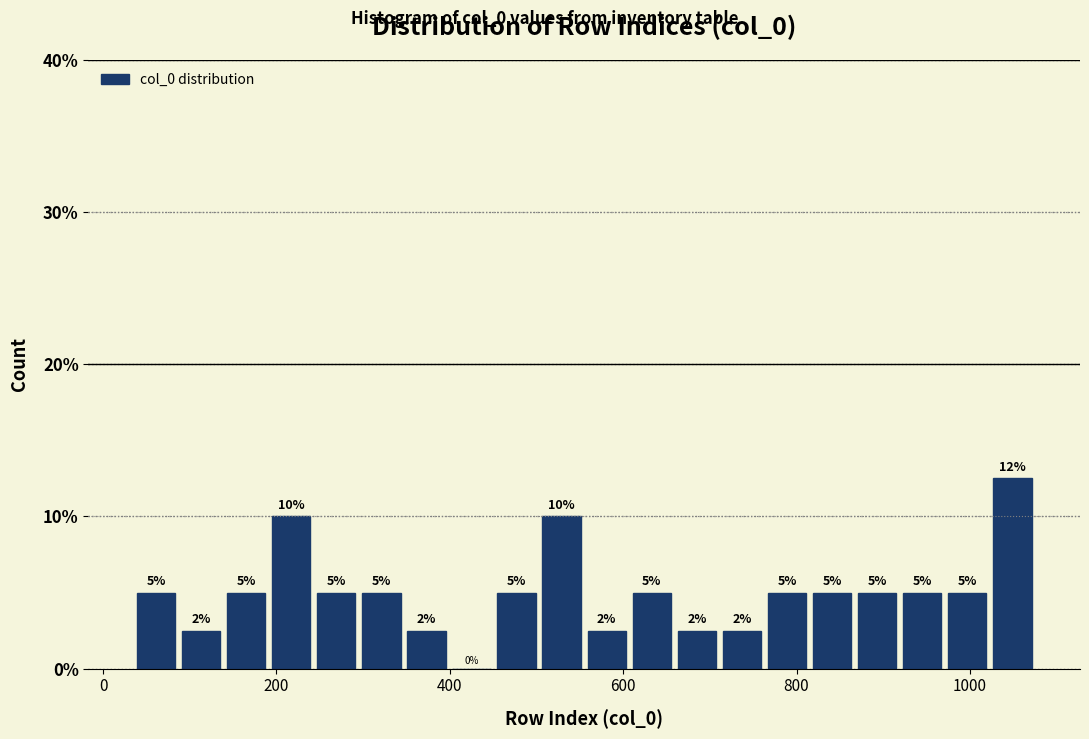

Around what value on the x-axis is the tallest bar? Give the approximate position of its centre, as read against the axis.

1040